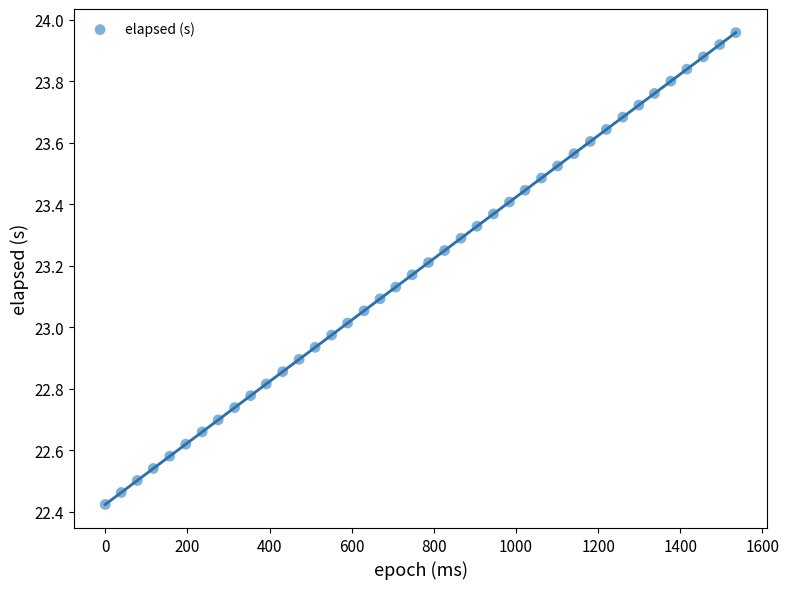

What is the range of Y values (max minus min)?

1.5